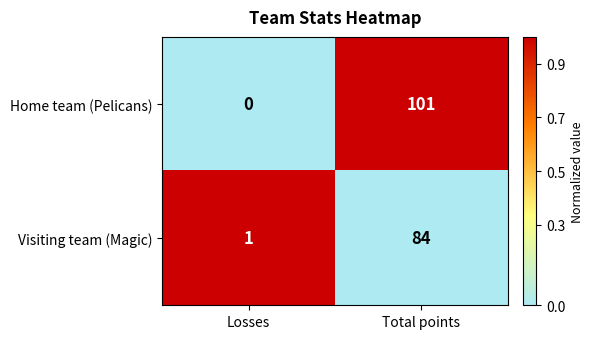

Reading left to right, extract all data points from this chart.

Home team (Pelicans): 0	101
Visiting team (Magic): 1	84